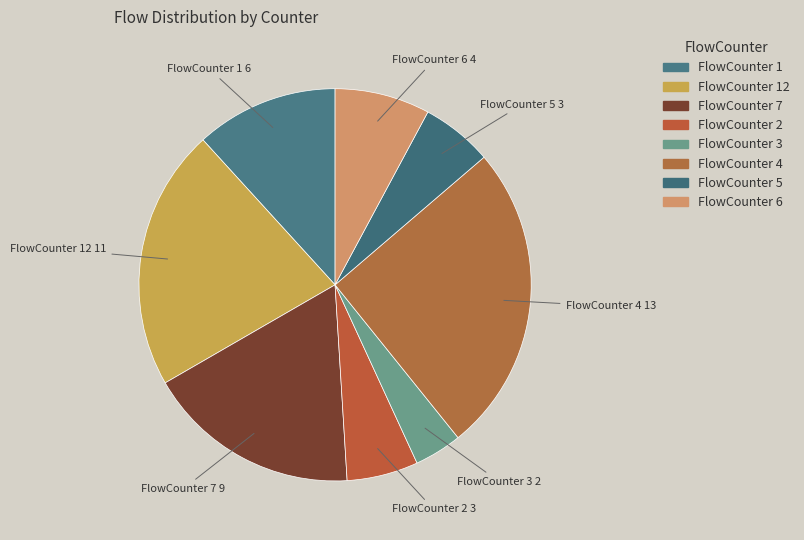

Does any single category account for the majority?

No